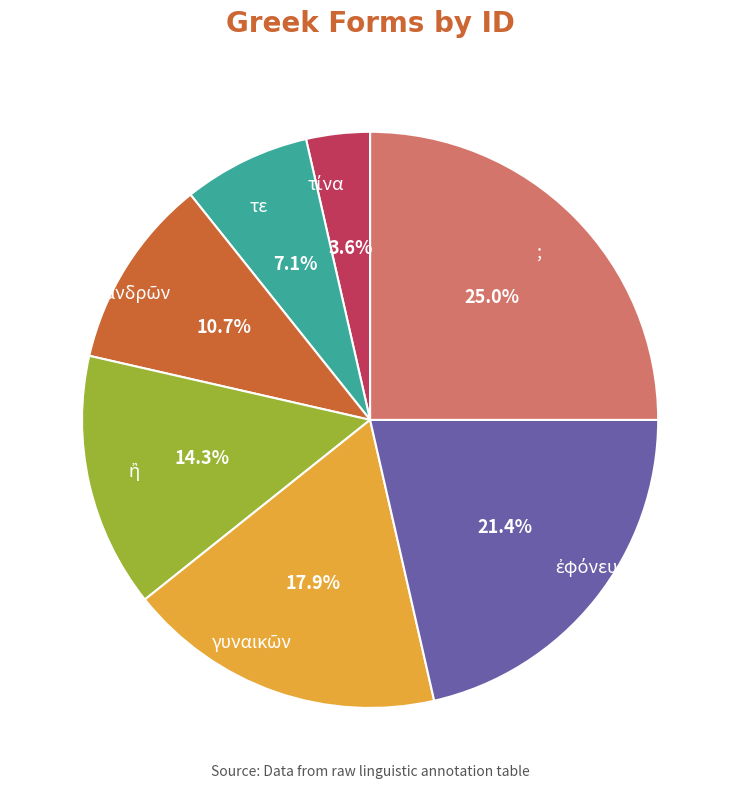

Which category has the biggest portion of the pie?

;